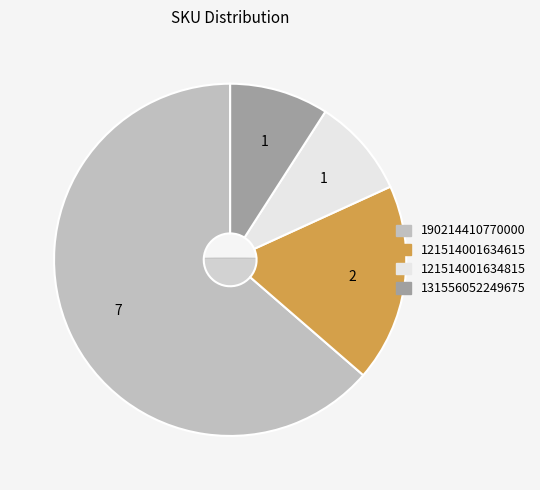

Which slice is the largest?

190214410770000